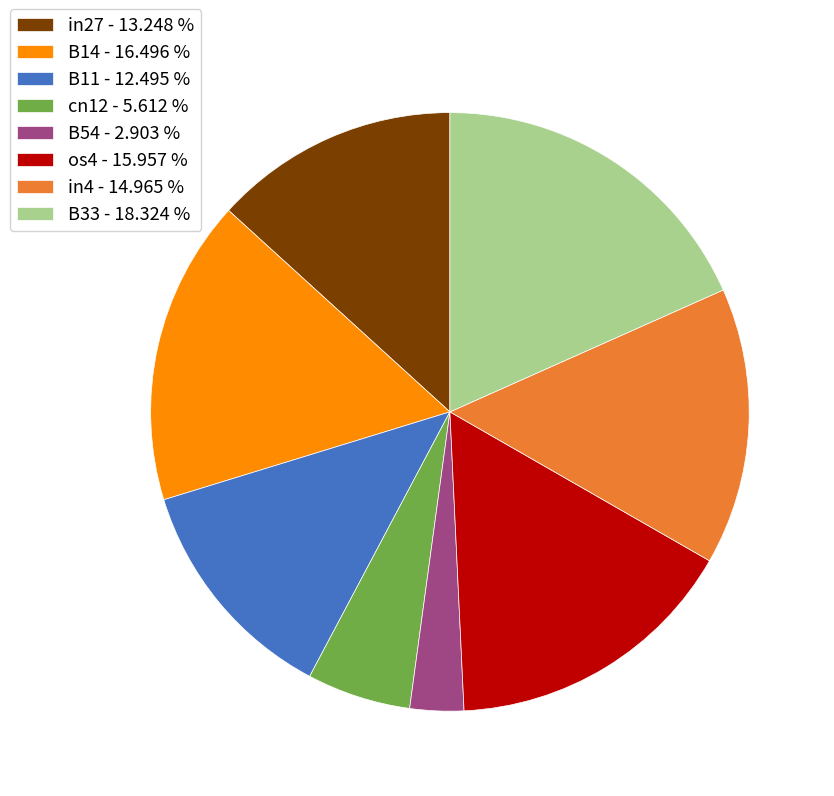

Which has a higher value, B14 - 16.496 % or B33 - 18.324 %?

B33 - 18.324 %